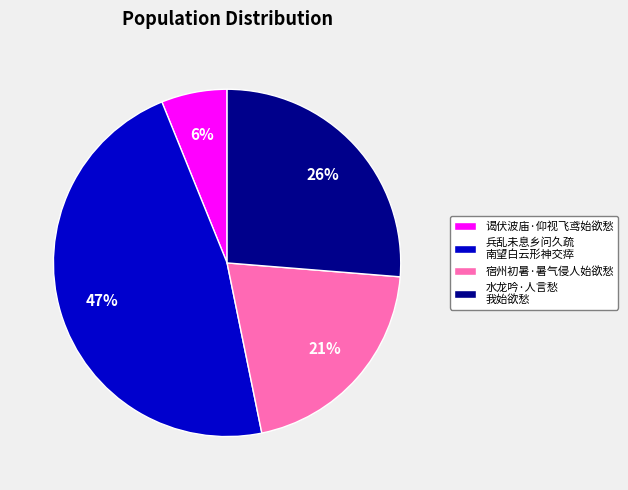

How many segments does this pie chart have?

4